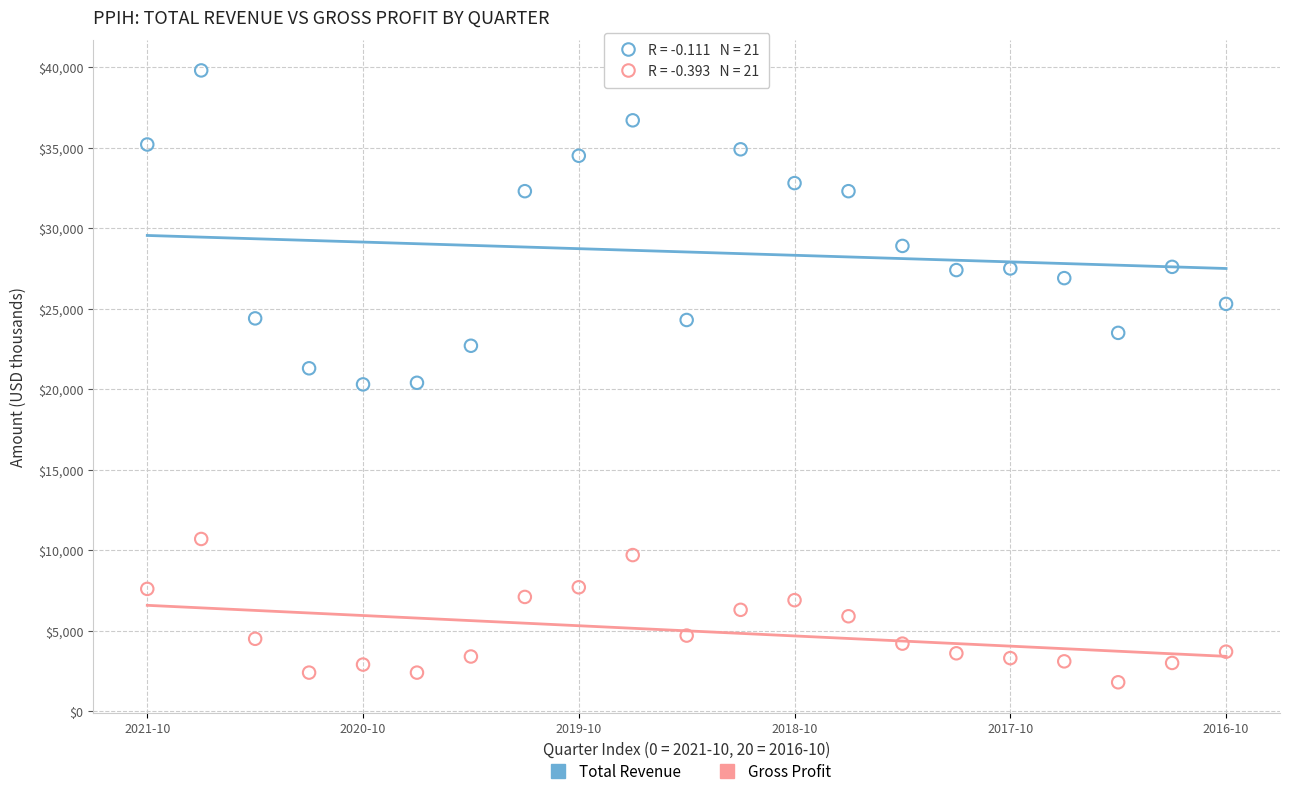

What are all the series names shown in the legend?

Total Revenue, Gross Profit